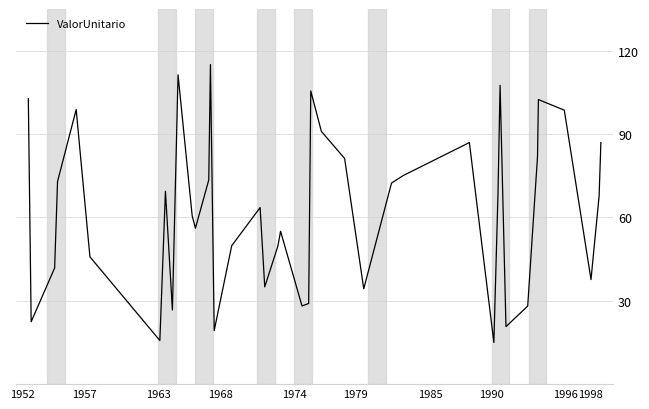

What is the maximum value shown in the chart?

115.0